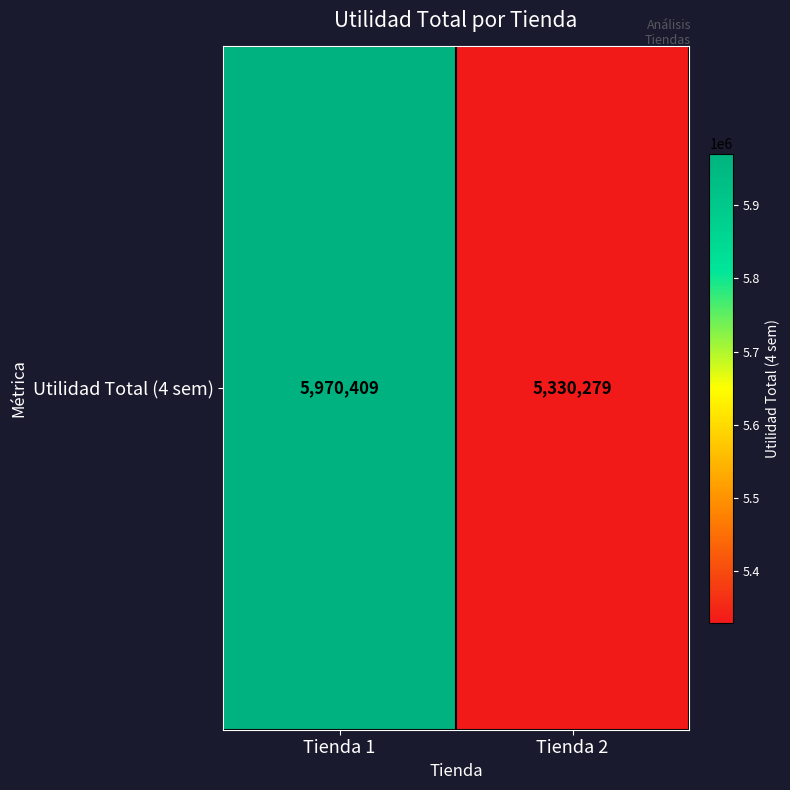

List the labels in order of value, largest first.

Tienda 1, Tienda 2